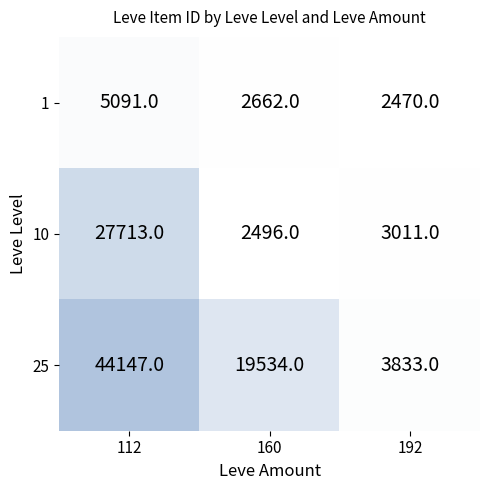

List the series in order of their peak value, lowest first.

1, 10, 25